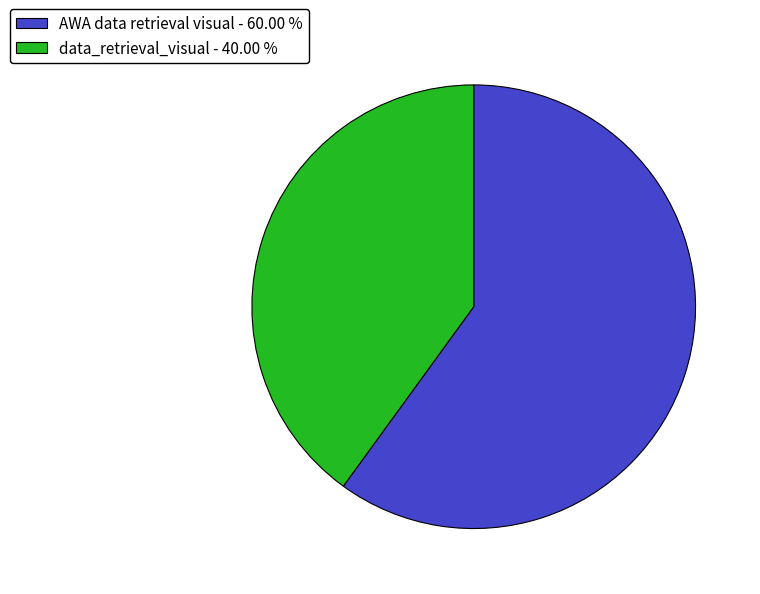

Count the number of slices in the pie.

2